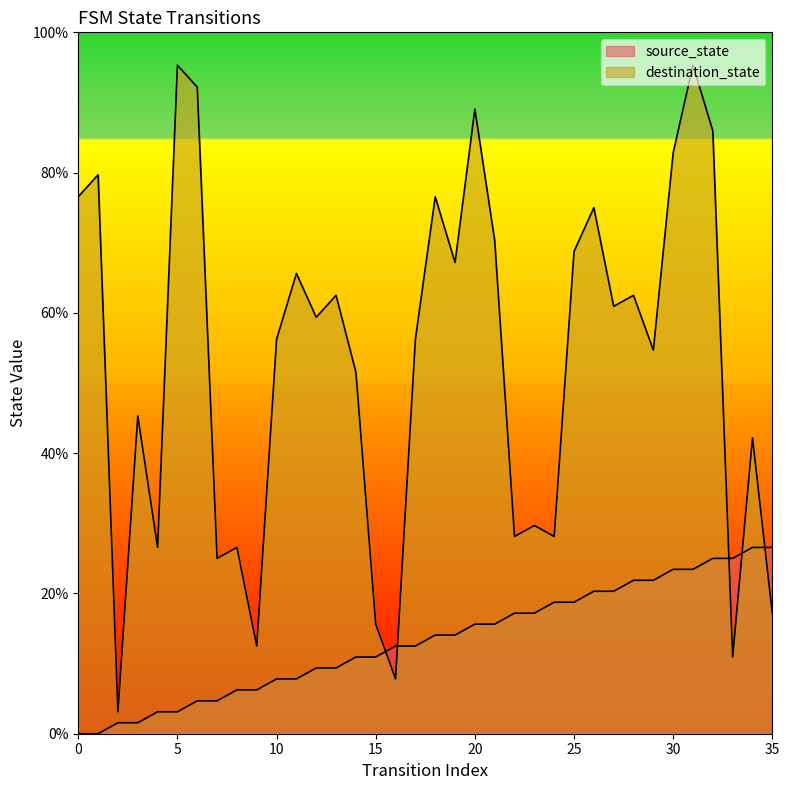

How many distinct data groups are displayed?

2